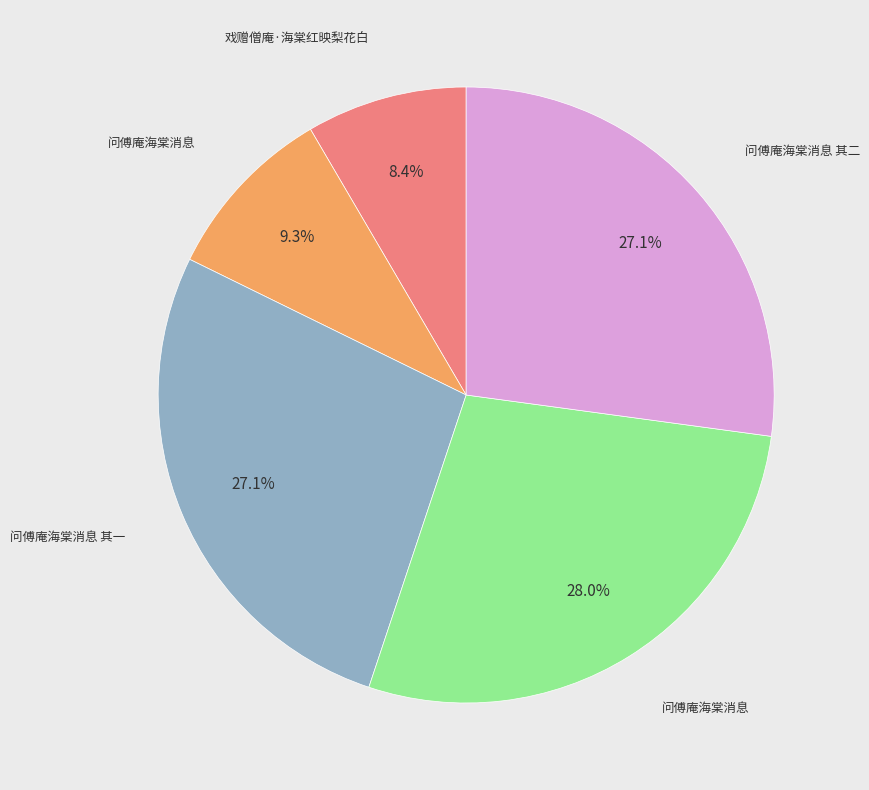

Does any single category account for the majority?

No